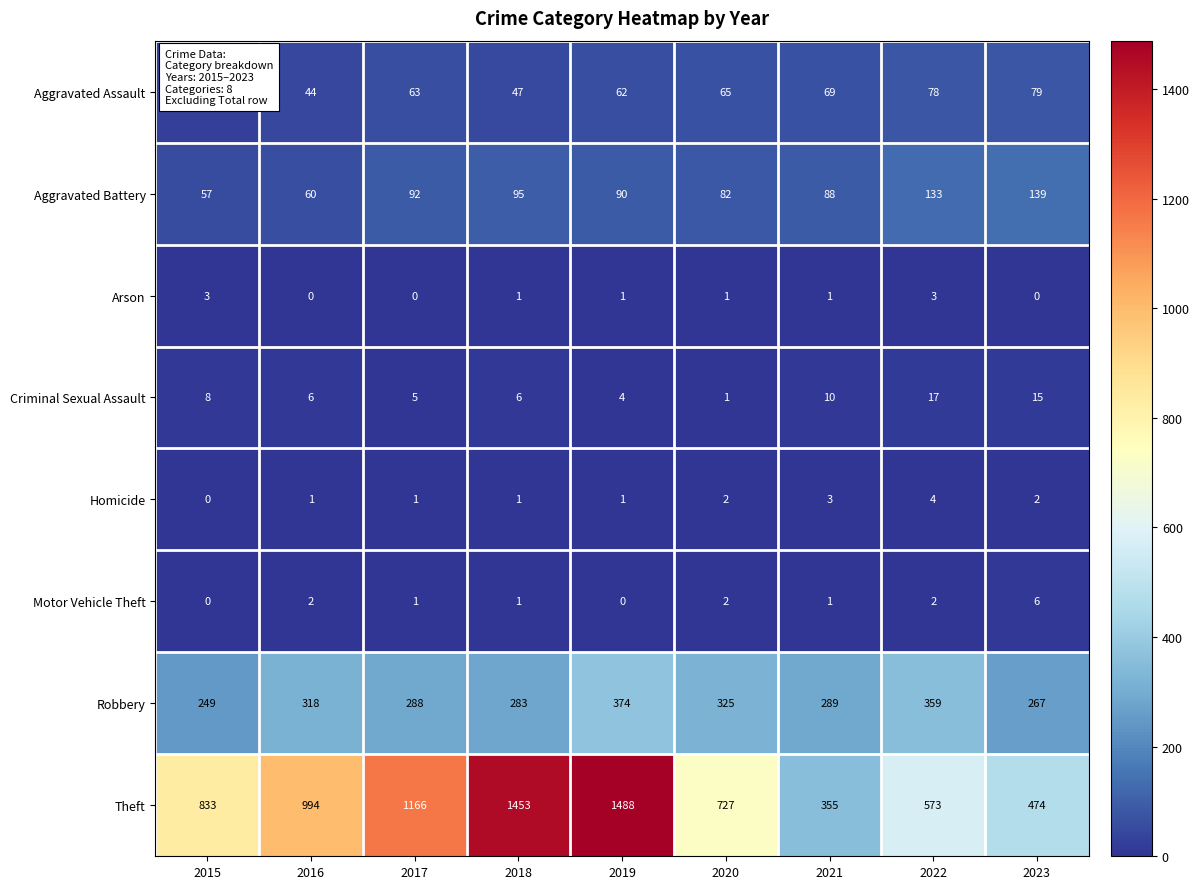

Rank the series by their maximum value, from lowest to highest.

Arson, Homicide, Motor Vehicle Theft, Criminal Sexual Assault, Aggravated Assault, Aggravated Battery, Robbery, Theft